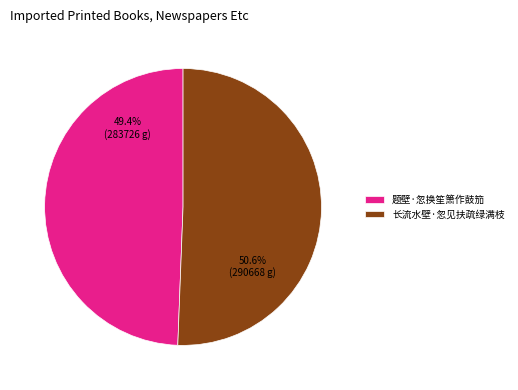

What is the total percentage of 题壁·忽换笙箫作鼓笳 and 长流水壁·忽见扶疏绿满枝?

100.0%